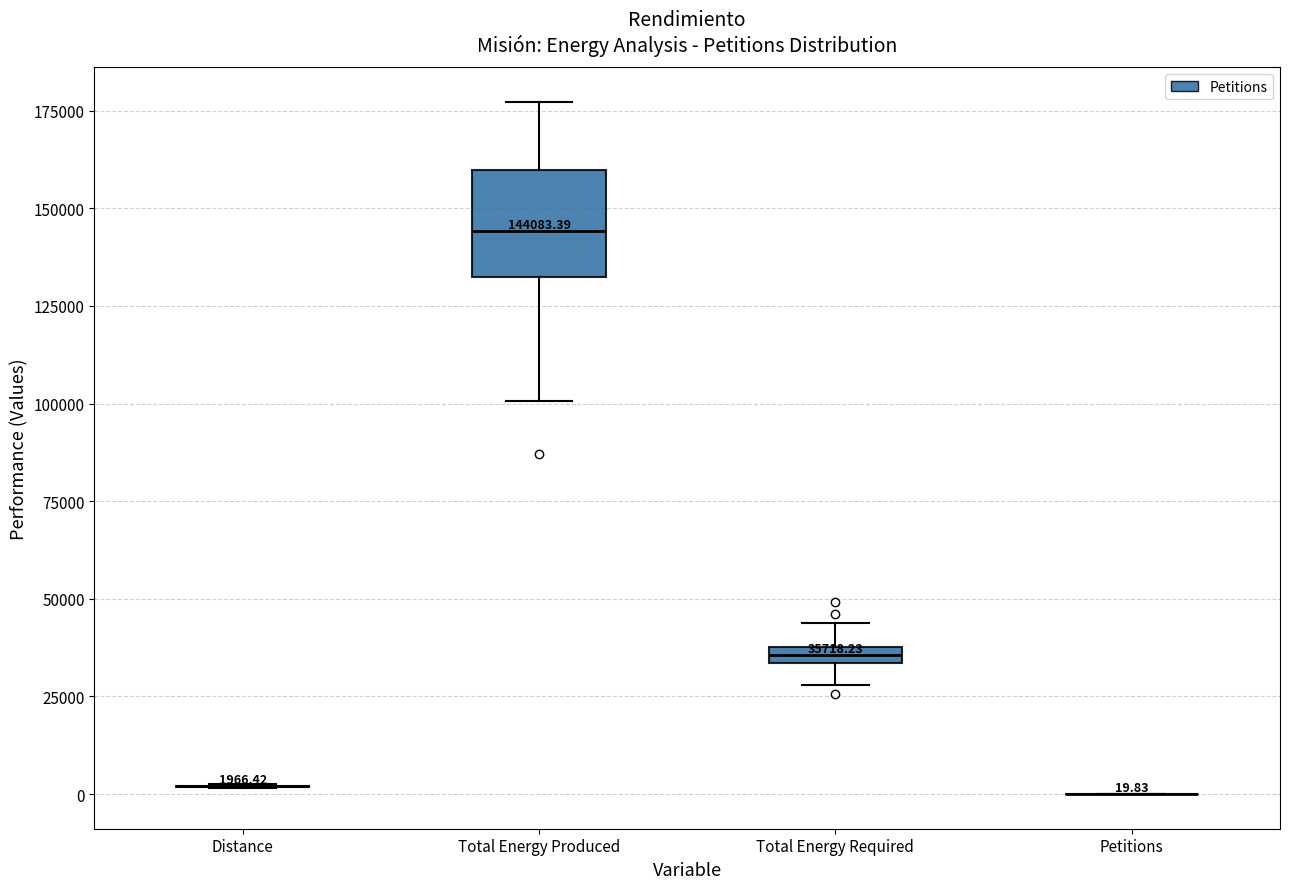

Comparing the boxes themselves (not the whiskers), which one is the tallest?

Total Energy Produced